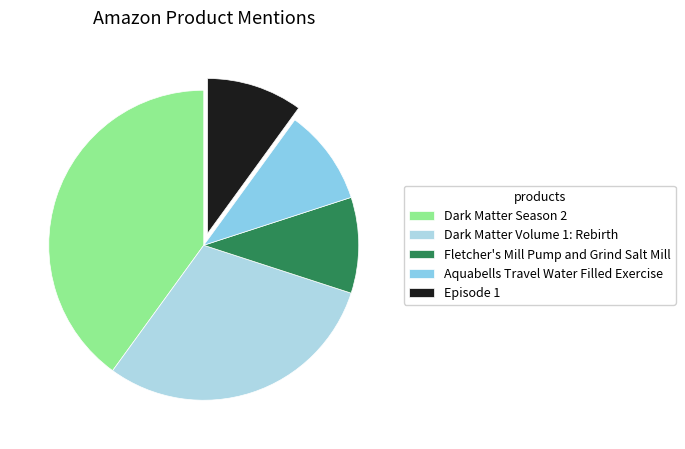

How many segments does this pie chart have?

5